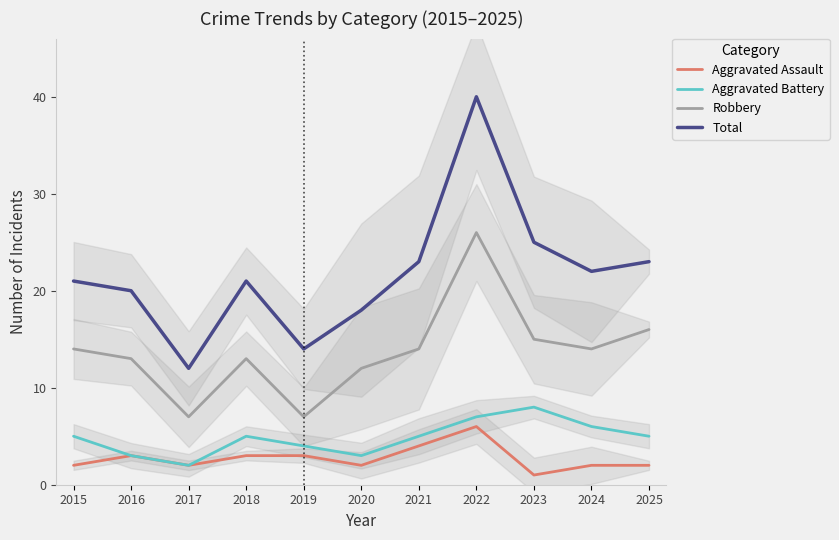

True or false: Total and Aggravated Battery intersect in this chart.

False